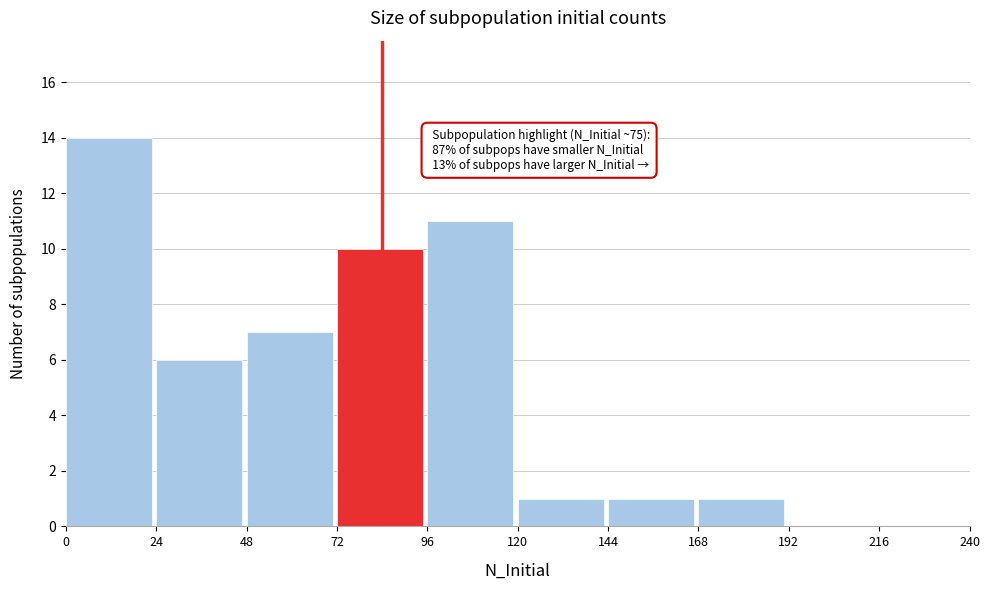

Over which range of the x-axis is the bar tallest?

0 to 24